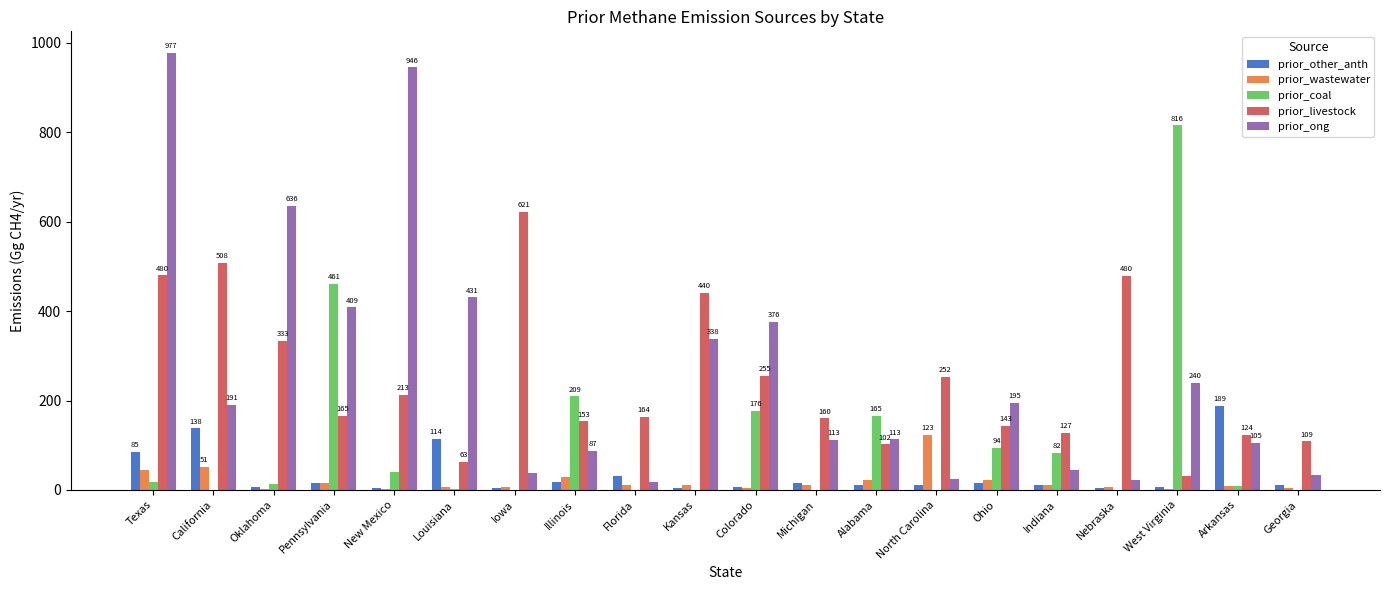

What is the average value of the prior_coal series?

104.1